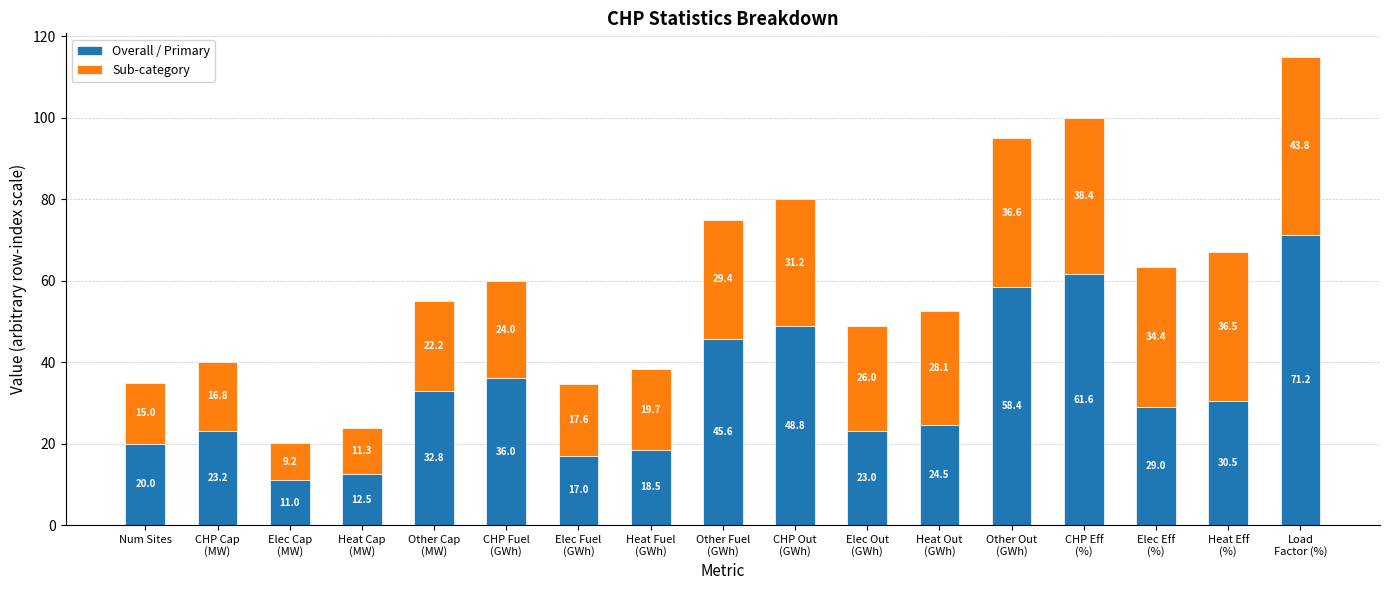

What is the sum of all Overall / Primary values?

563.6